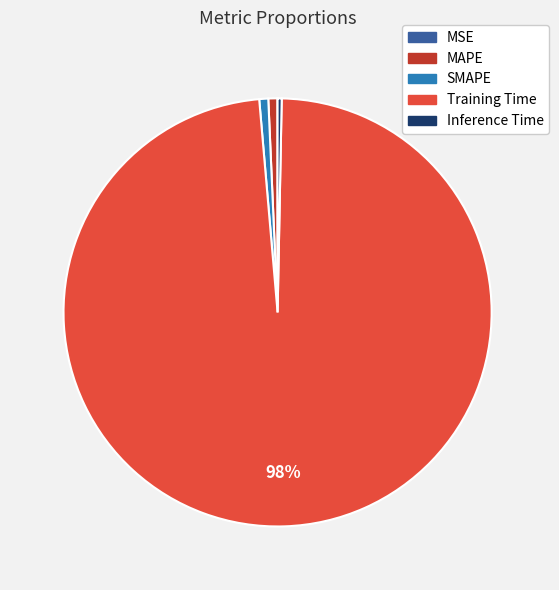

True or false: SMAPE accounts for 11% of the total.

False